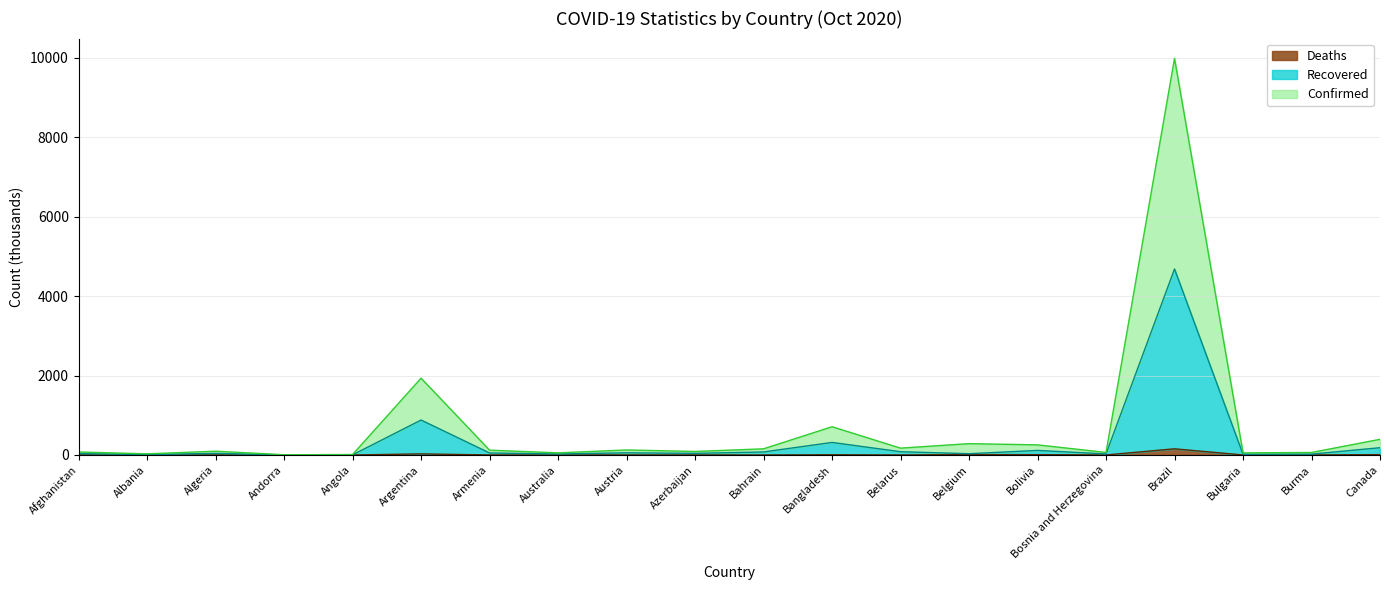

Which series has the largest total across all categories?

Confirmed